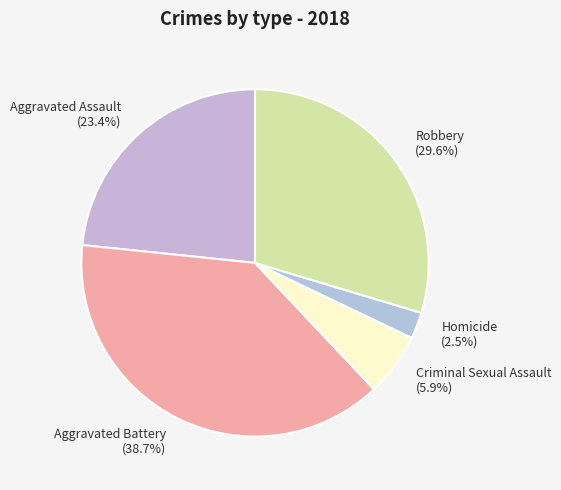

True or false: Aggravated Assault accounts for 23% of the total.

True